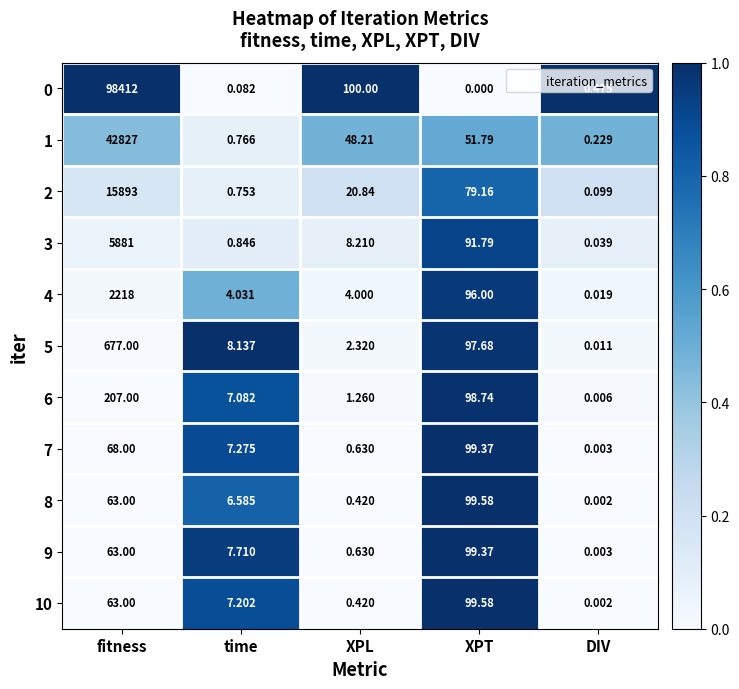

Between time and XPT, which series saw the biggest shift?

8